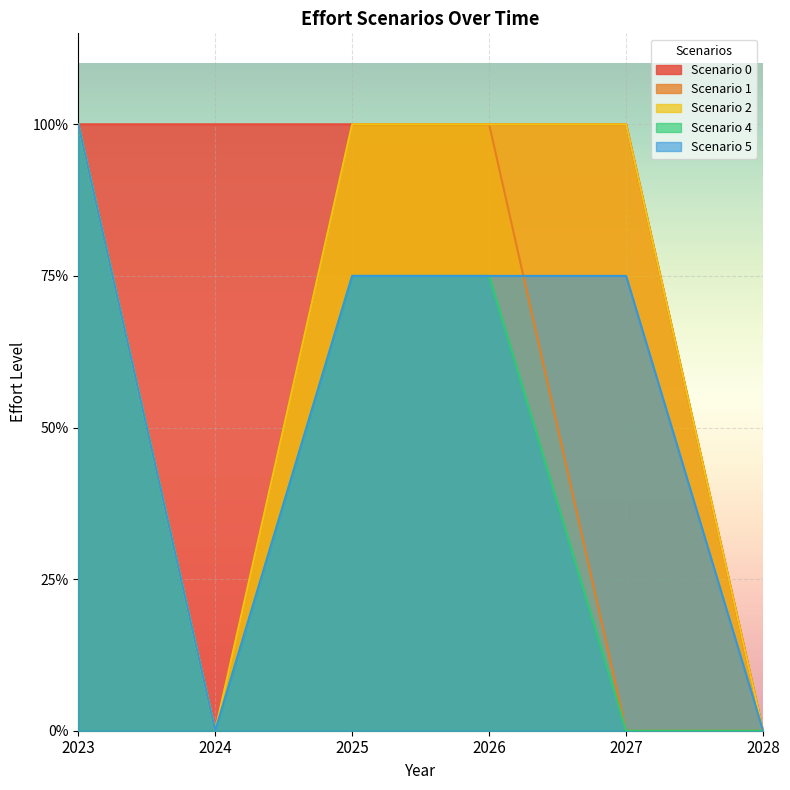

Reading left to right, list all the values displayed in this chart.

Scenario 0: 1.0	1.0	1.0	1.0	1.0	0.0
Scenario 1: 1.0	0.0	1.0	1.0	0.0	0.0
Scenario 2: 1.0	0.0	1.0	1.0	1.0	0.0
Scenario 4: 1.0	0.0	0.8	0.8	0.0	0.0
Scenario 5: 1.0	0.0	0.8	0.8	0.8	0.0